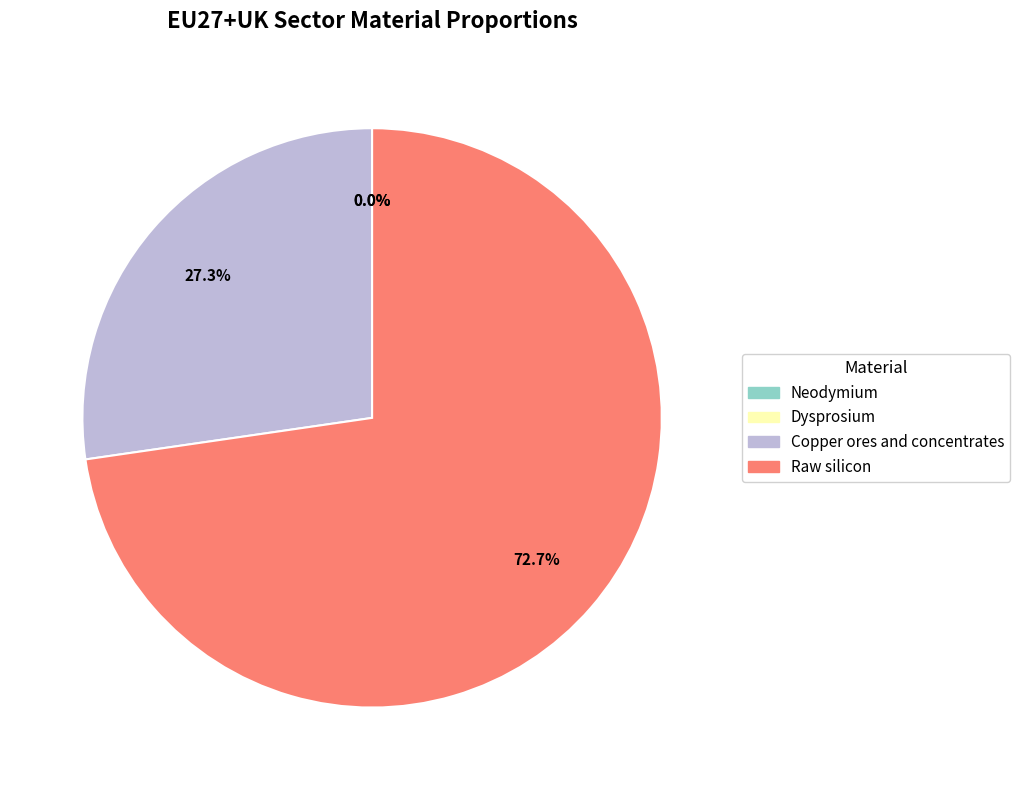

To the nearest percent, what is the average slice percentage?

25%